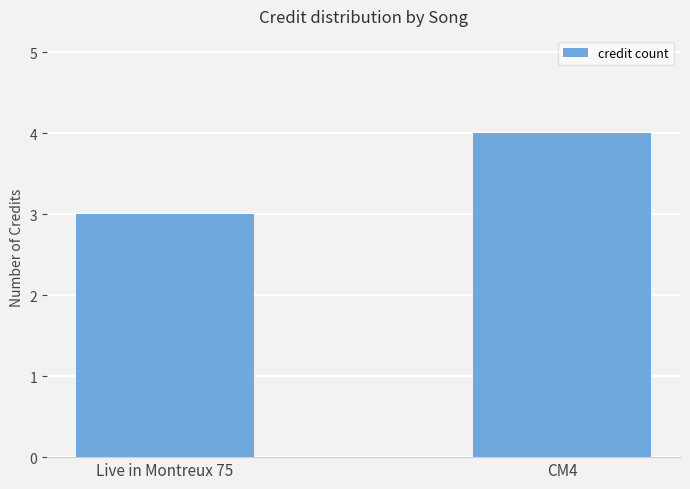

How many bars are there in total?

2